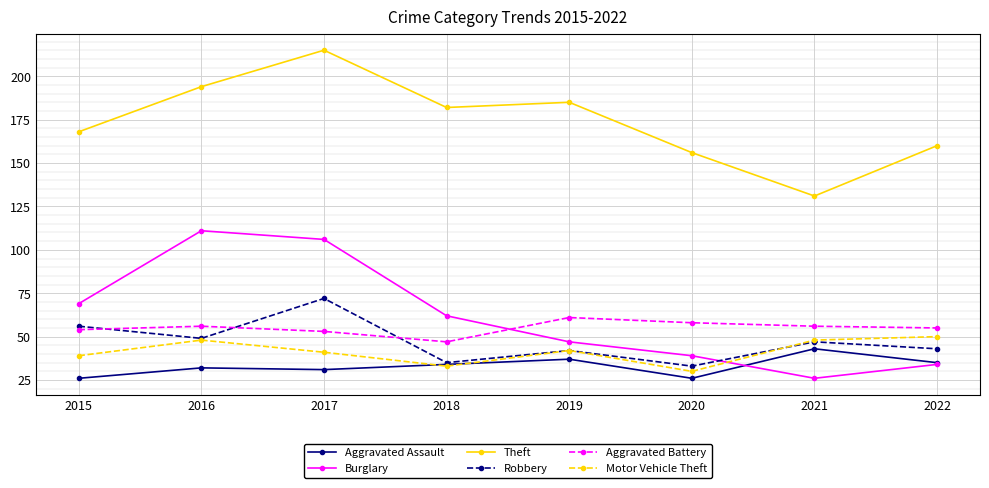

Rank the series by their maximum value, from lowest to highest.

Aggravated Assault, Motor Vehicle Theft, Aggravated Battery, Robbery, Burglary, Theft